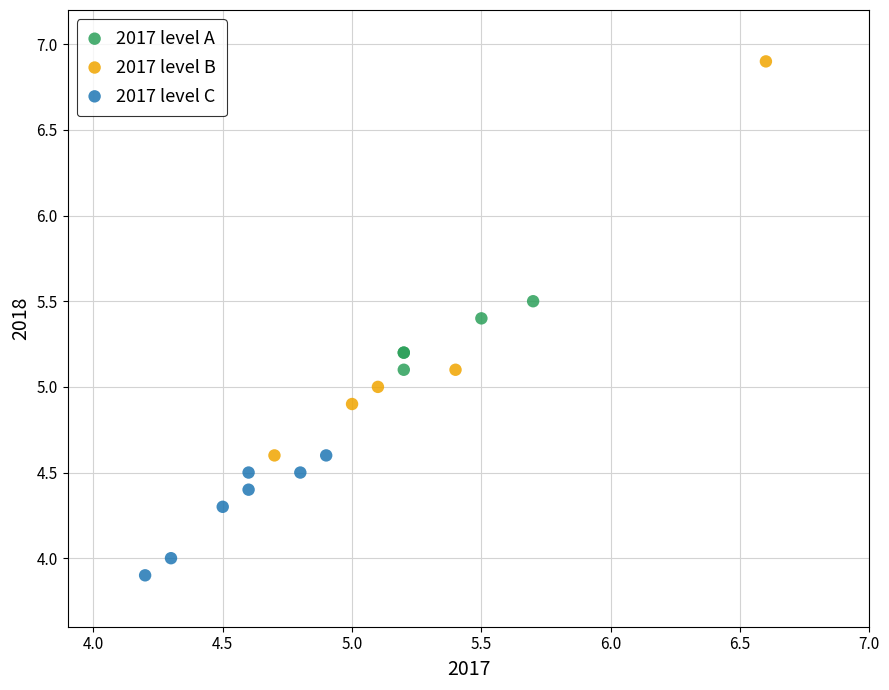

Which series has the widest spread of Y values?

2017 level B